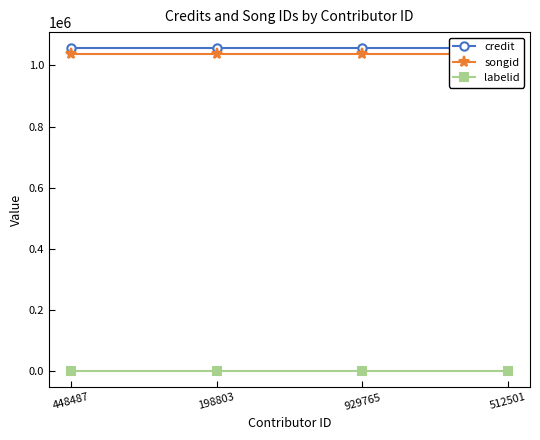

The labelid series shows -1 at 929765. True or false?

False